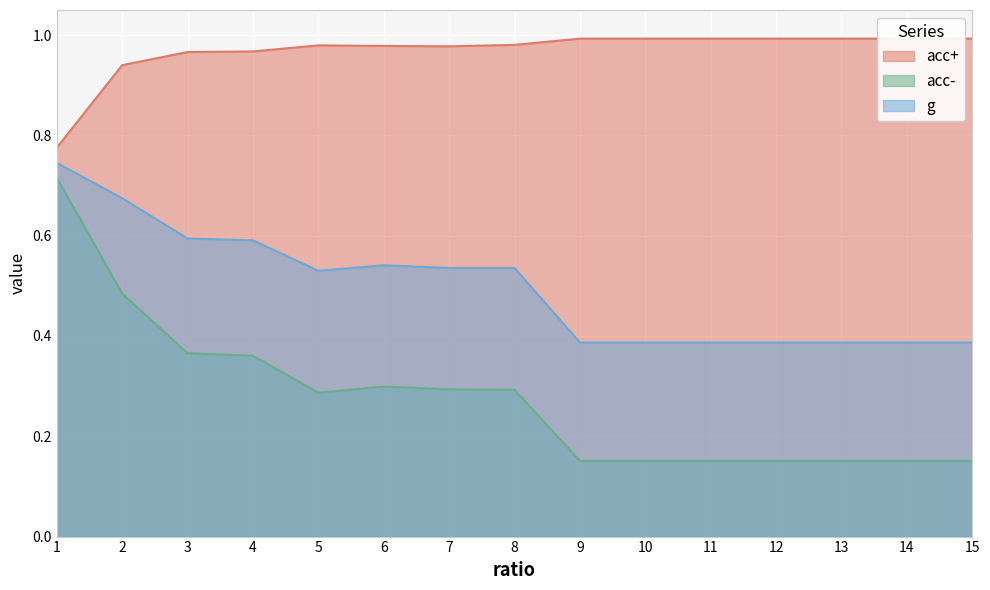

Rank the series by their average value, from lowest to highest.

acc-, g, acc+